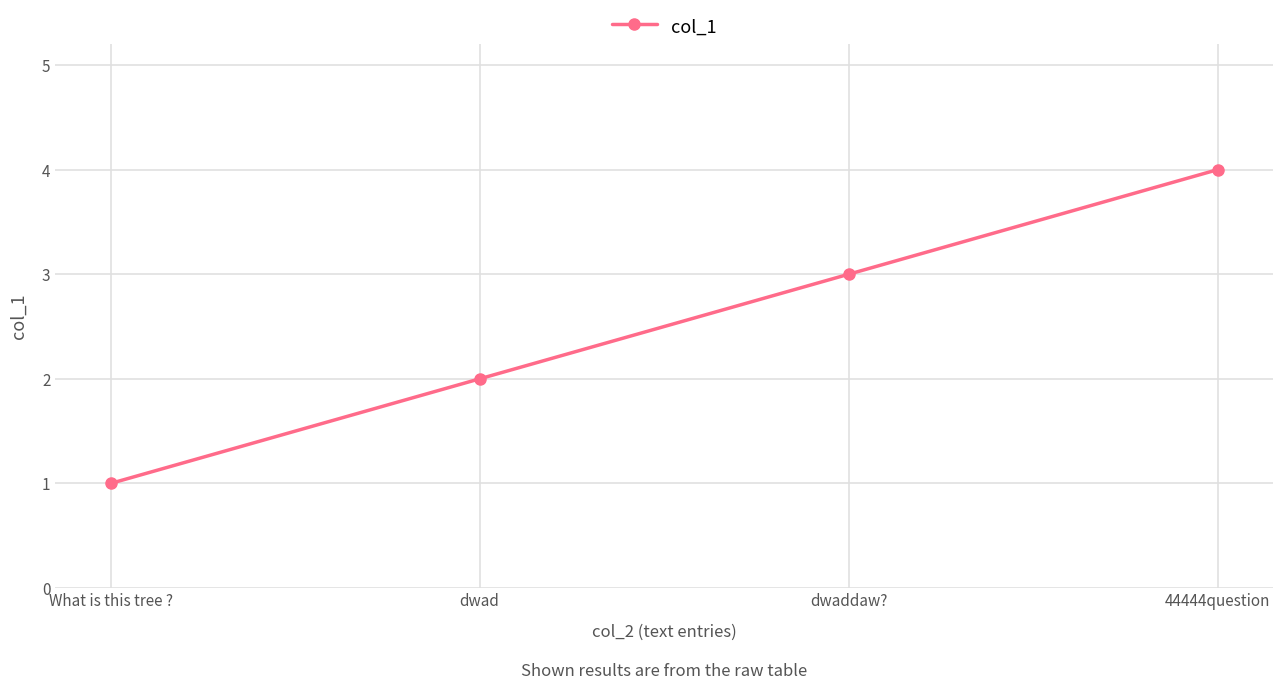

The value at dwaddaw? is 2. True or false?

False